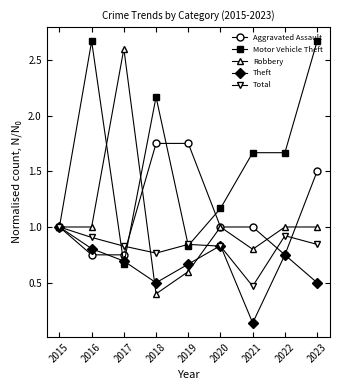

At which category is the sum across all series the highest?

2023